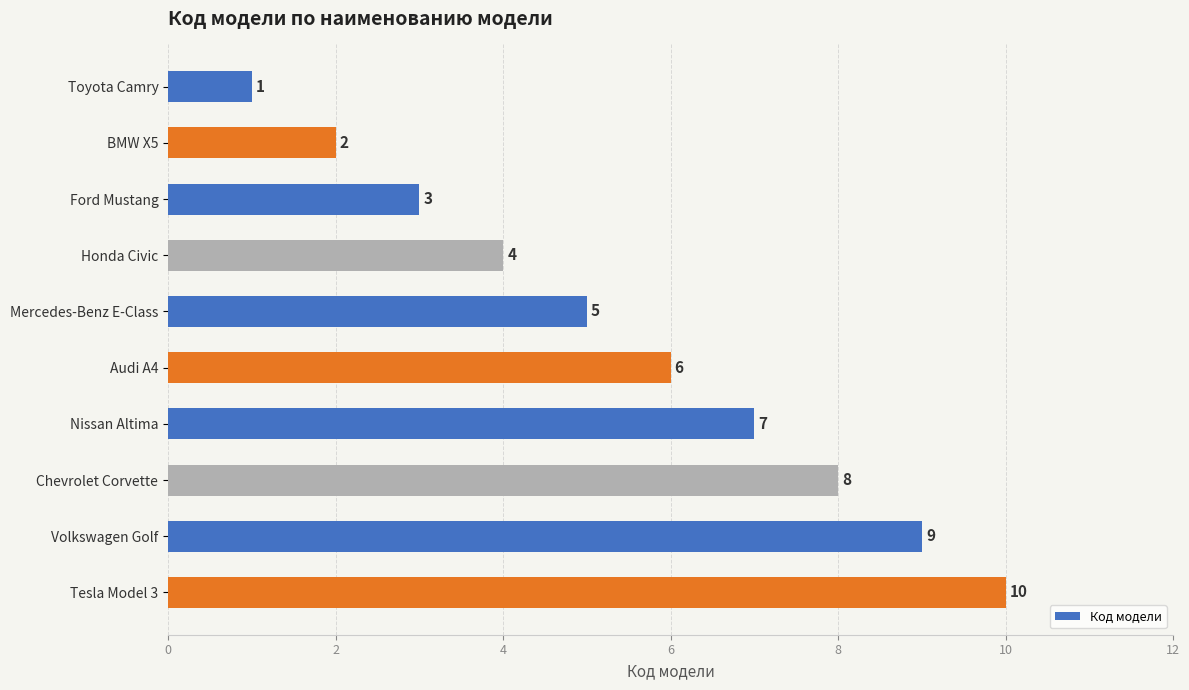

What is the difference between the second highest and second lowest values?

7